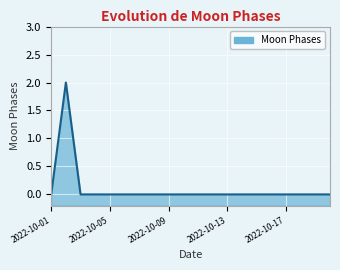

How many values are between 0 and 1?

19